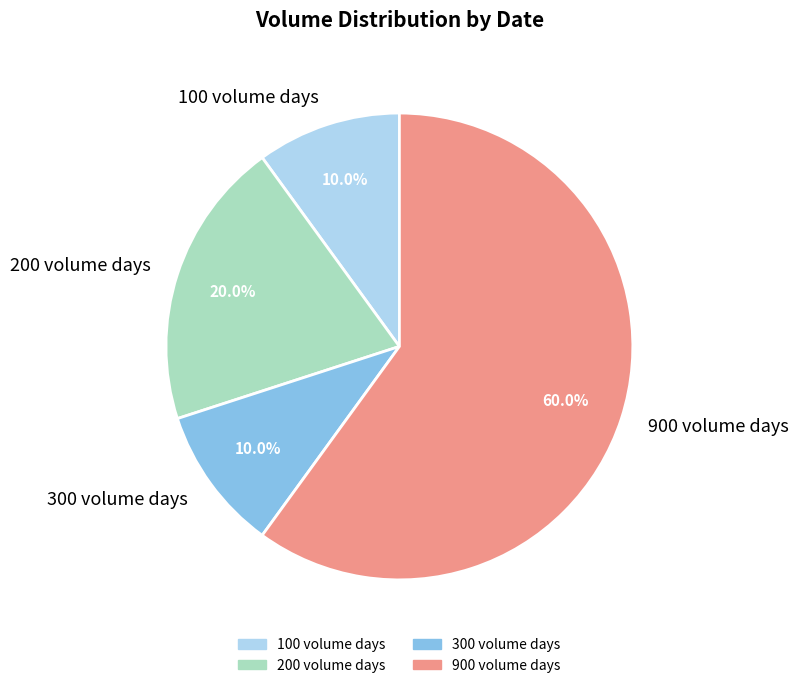

How many slices are in this pie chart?

4